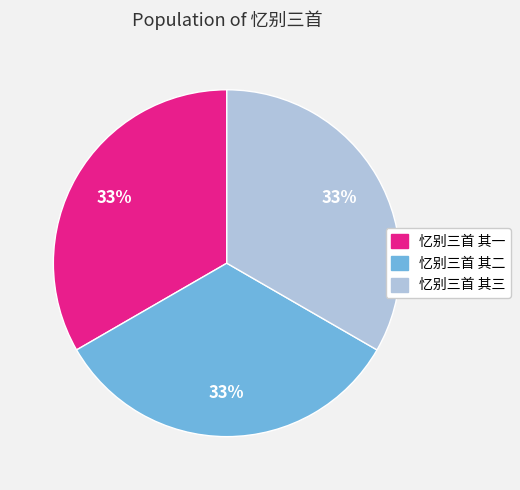

Is it true that 忆别三首 其二 is 33% of the pie?

True